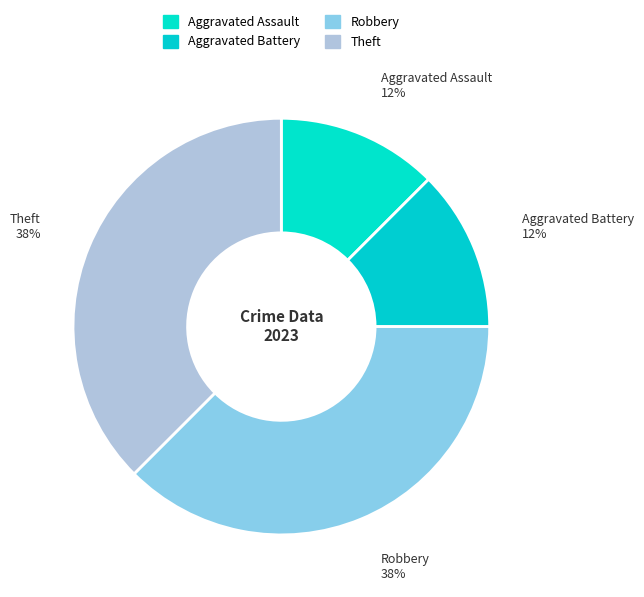

Count the number of slices in the pie.

4